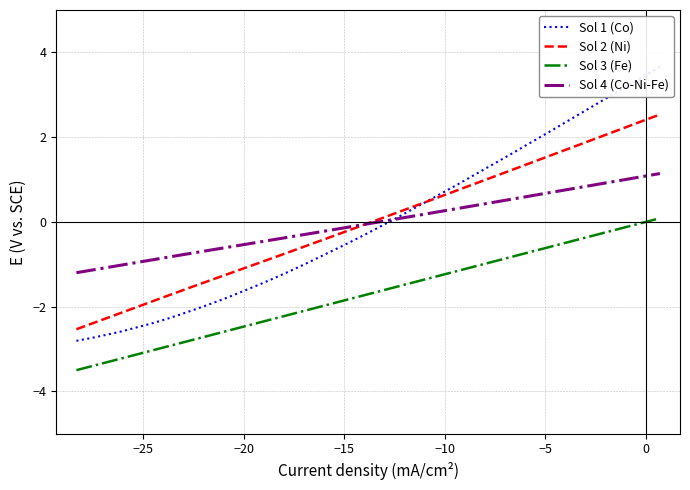

True or false: Sol 3 (Fe) and Sol 2 (Ni) intersect in this chart.

False